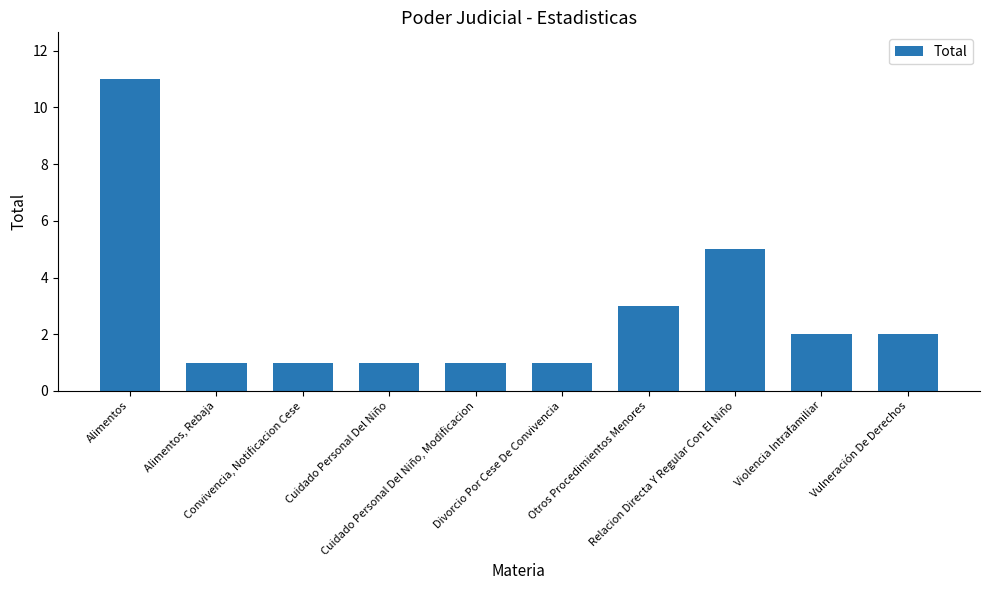

Reading right to left, transcribe all the data shown in this chart.

2	2	5	3	1	1	1	1	1	11